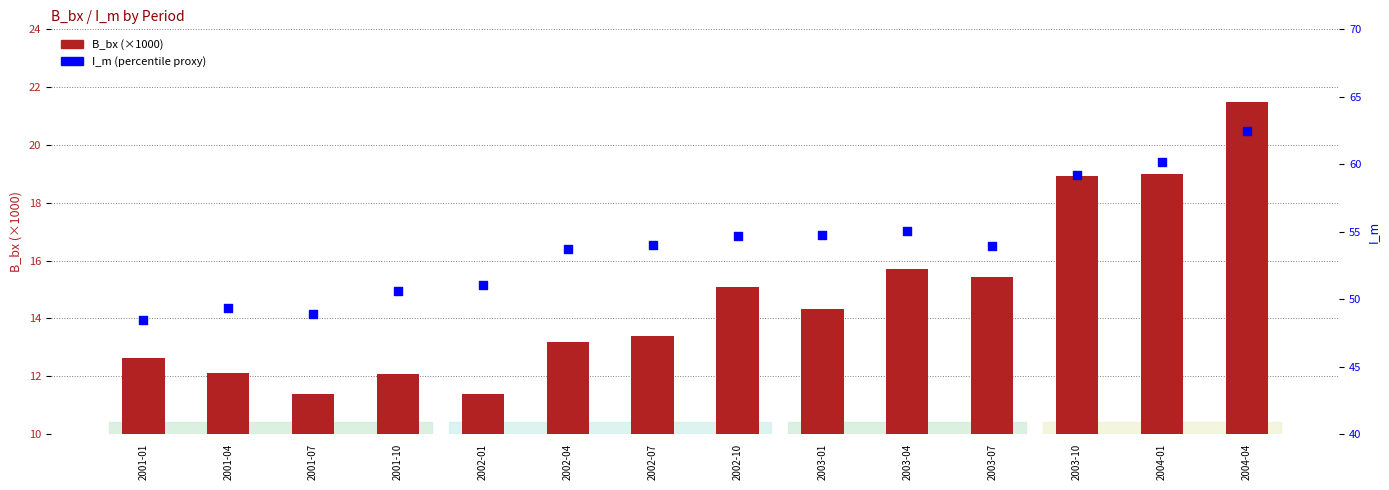

Which series has the widest spread of Y values?

I_m